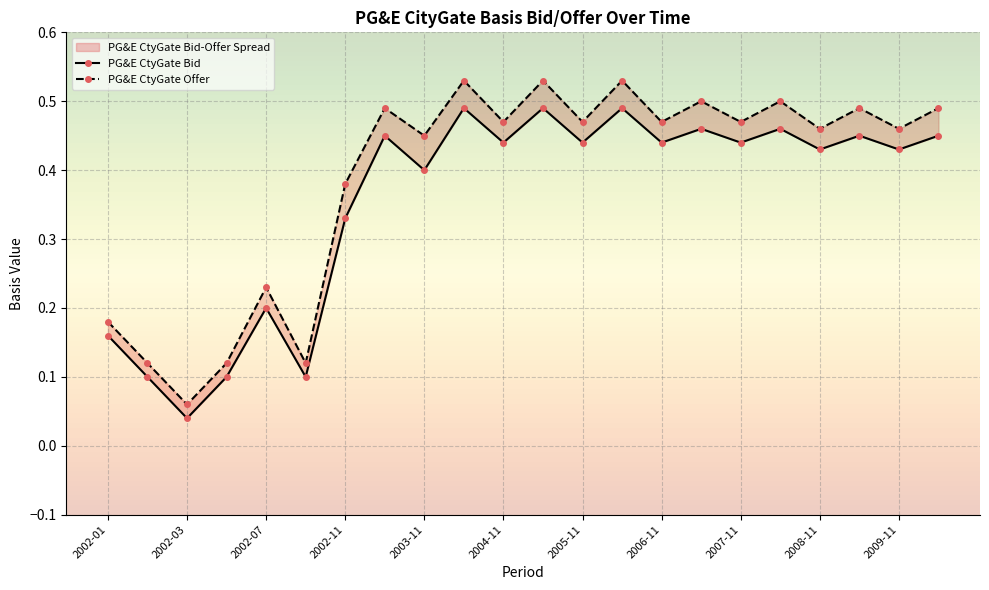

Reading left to right, what are all the values shown in this chart?

PG&E CtyGate Bid: 0.2	0.1	0.0	0.1	0.2	0.1	0.3	0.5	0.4	0.5	0.4	0.5	0.4	0.5	0.4	0.5	0.4	0.5	0.4	0.5	0.4	0.5
PG&E CtyGate Offer: 0.2	0.1	0.1	0.1	0.2	0.1	0.4	0.5	0.5	0.5	0.5	0.5	0.5	0.5	0.5	0.5	0.5	0.5	0.5	0.5	0.5	0.5